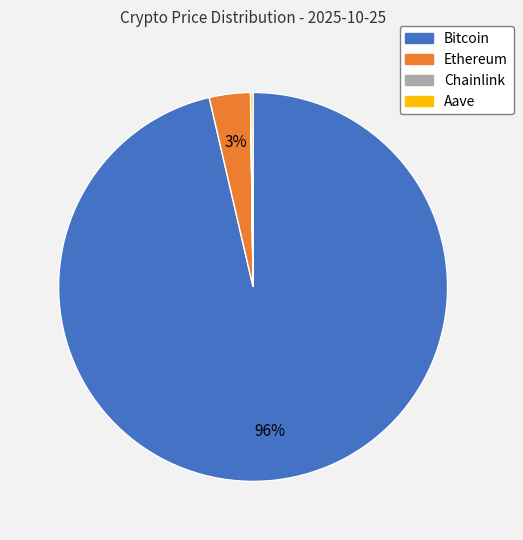

What is the largest slice in the pie chart?

Bitcoin